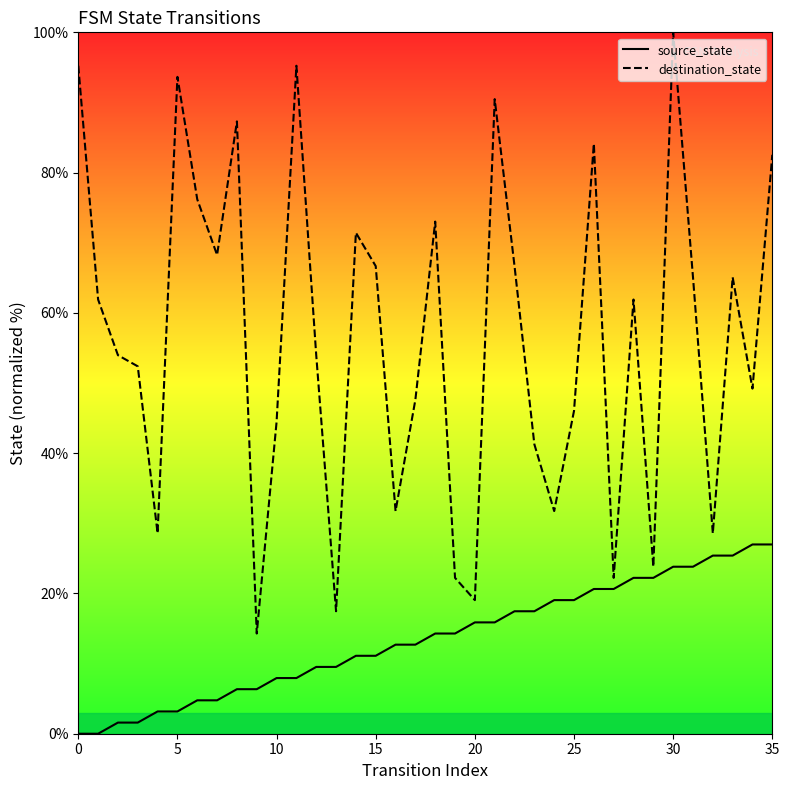

What is the label of the 18th point from the left?

17